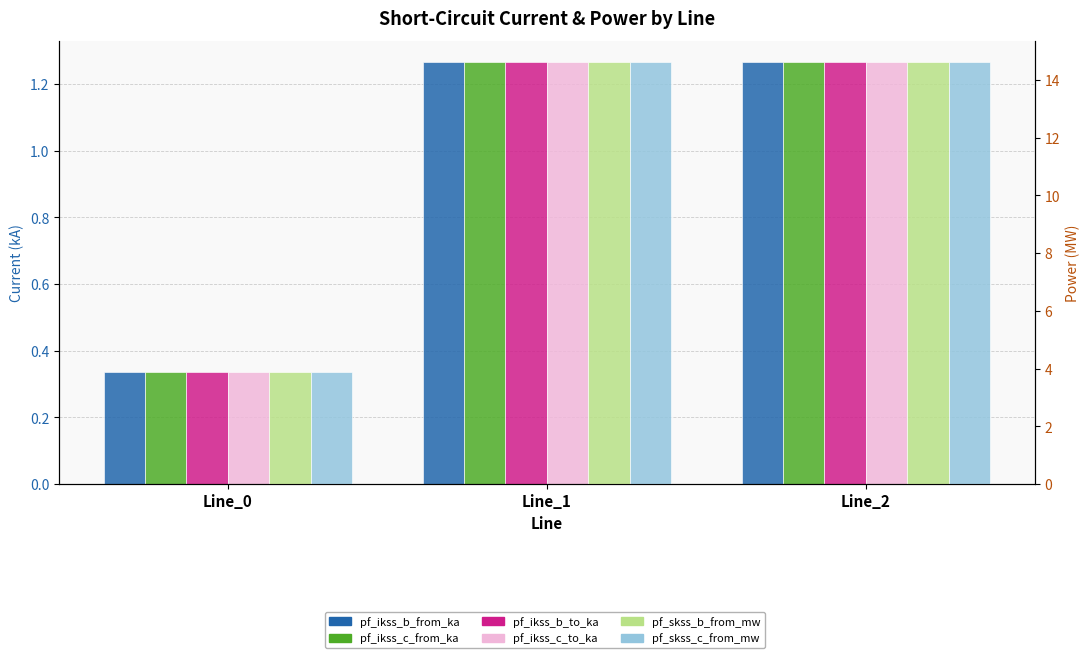

How many categories are shown in the chart?

3